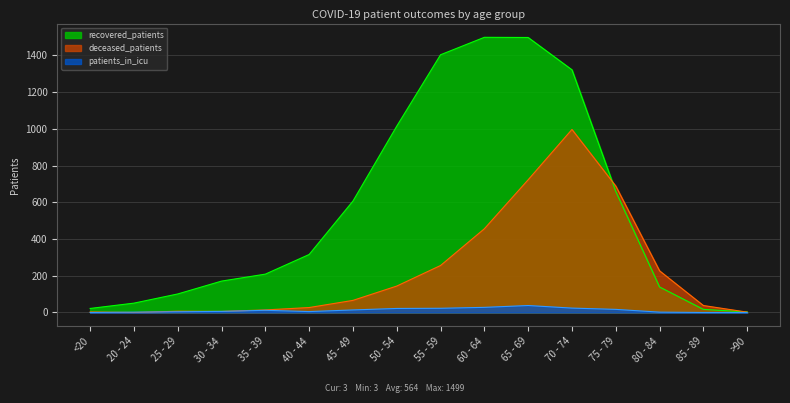

What is the difference between the second highest and second lowest values in the recovered_patients series?

1481